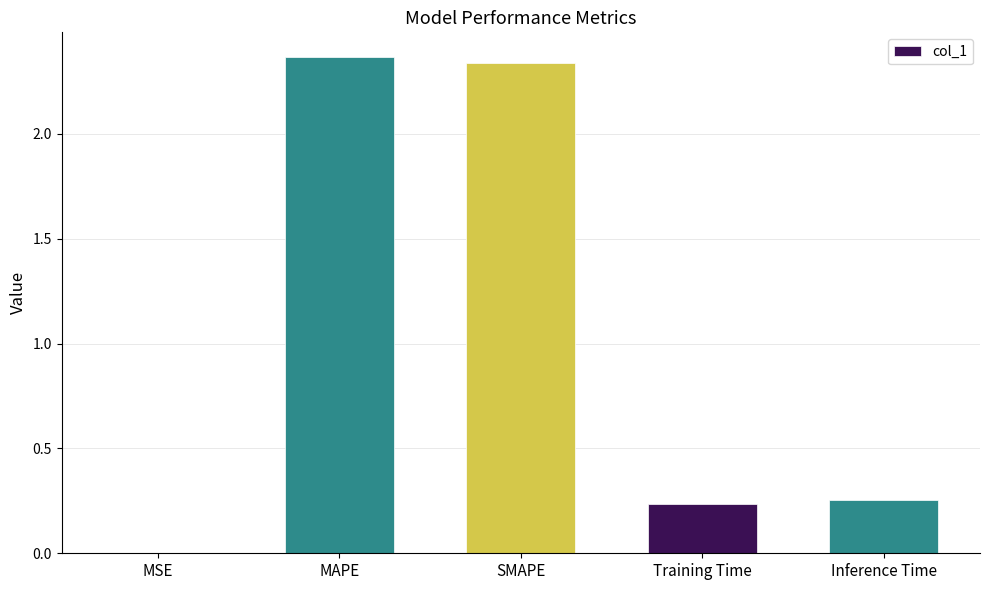

Between SMAPE and MSE, which is larger?

SMAPE